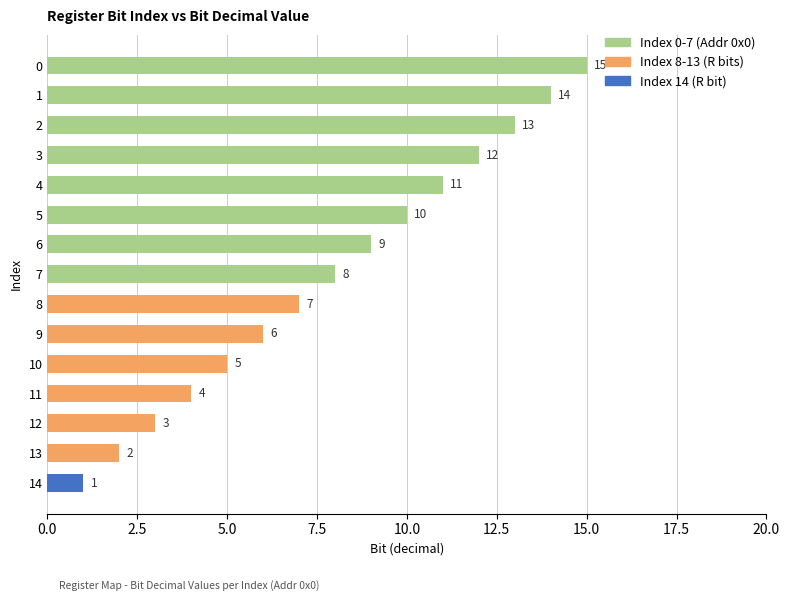

Are the bars grouped side by side (vs. stacked)?

No